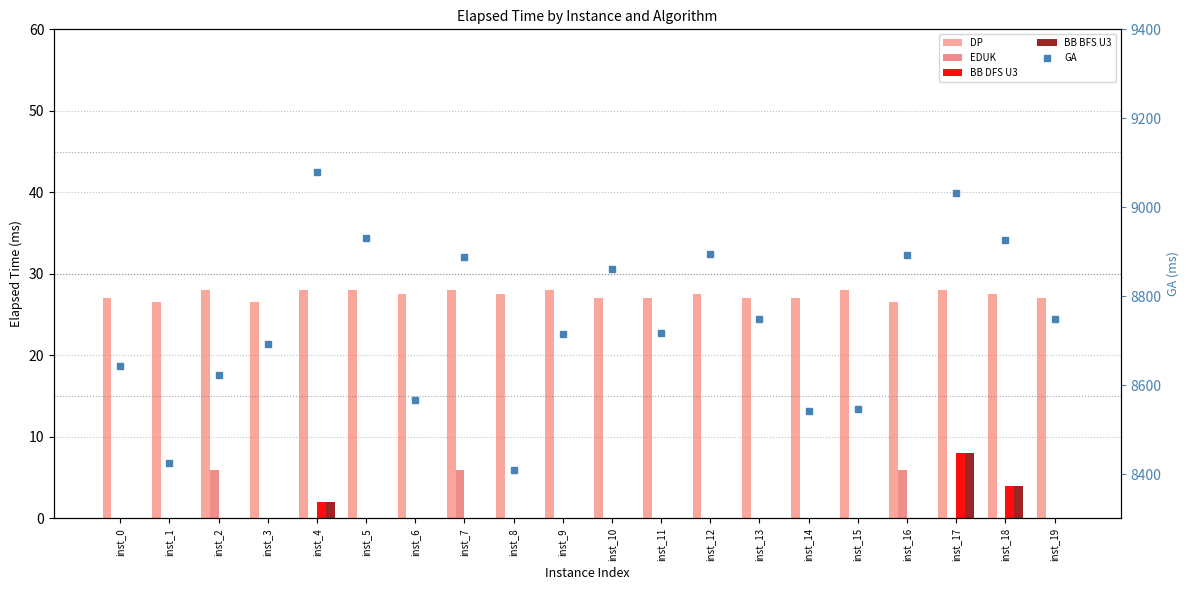

The BB DFS U3 series shows 4.1 at inst_19. True or false?

False